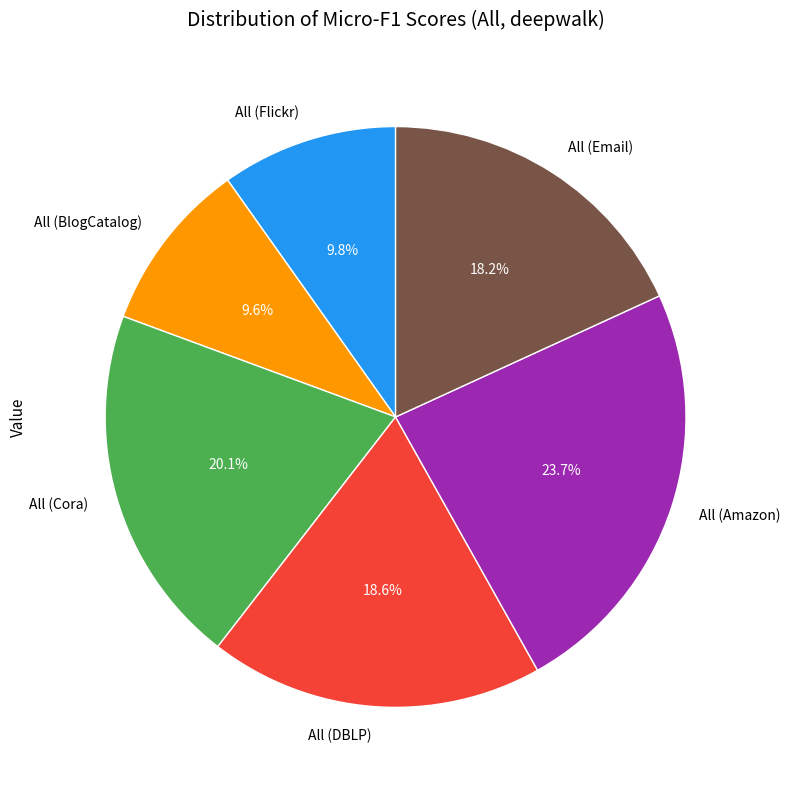

Is there a majority slice in this chart?

No